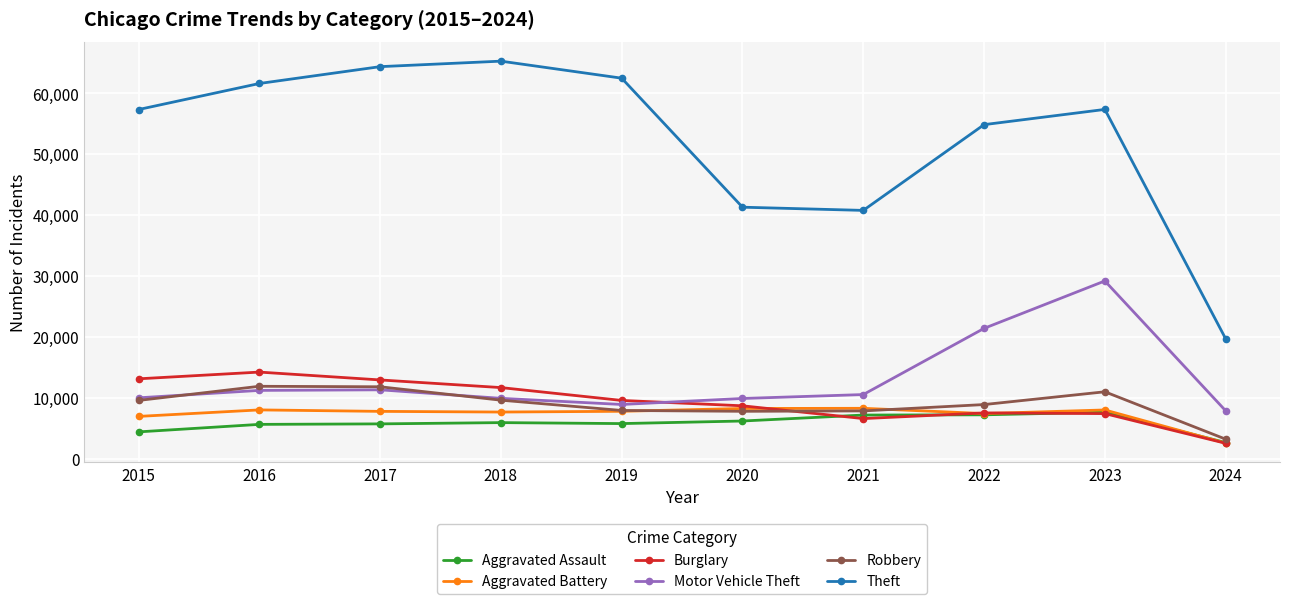

Is the value of Robbery at 2017 greater than the value of Burglary at 2016?

No